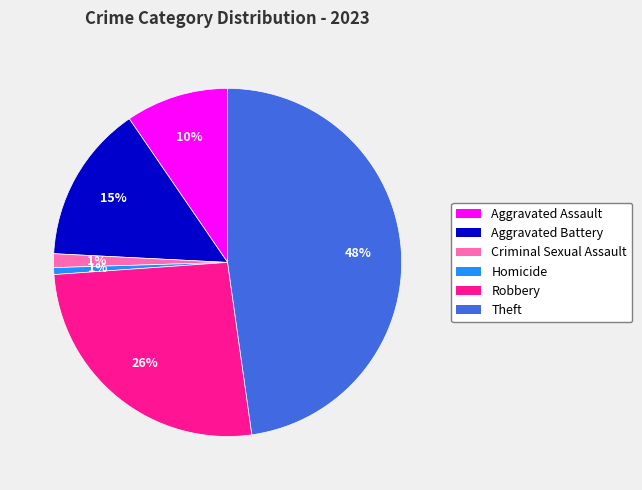

Approximately how many times larger is the value at Robbery compared to Theft?

0.5